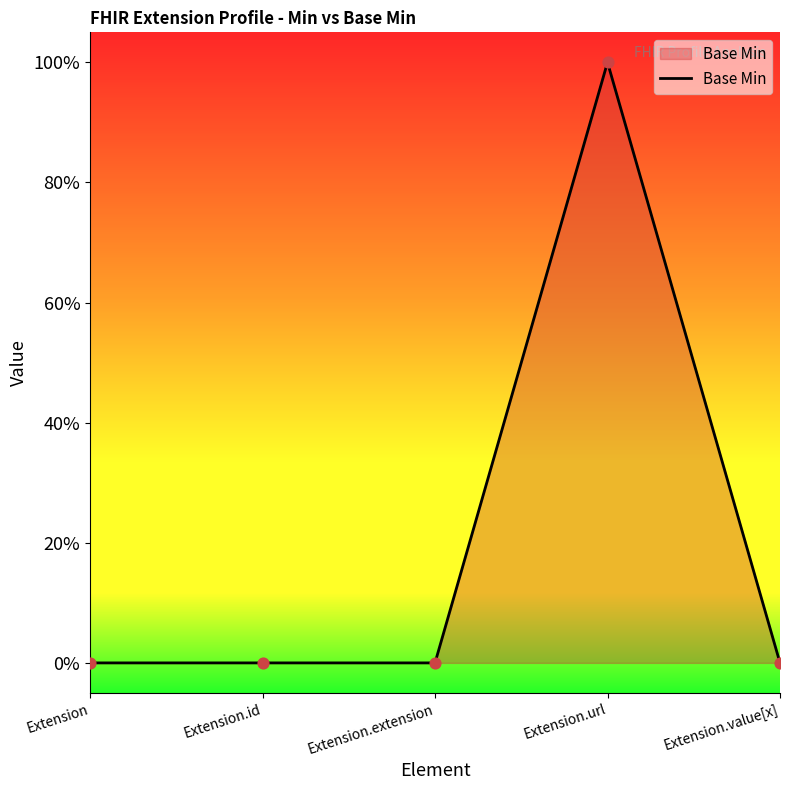

Between Extension.id and Extension.value[x], which is larger?

Extension.id